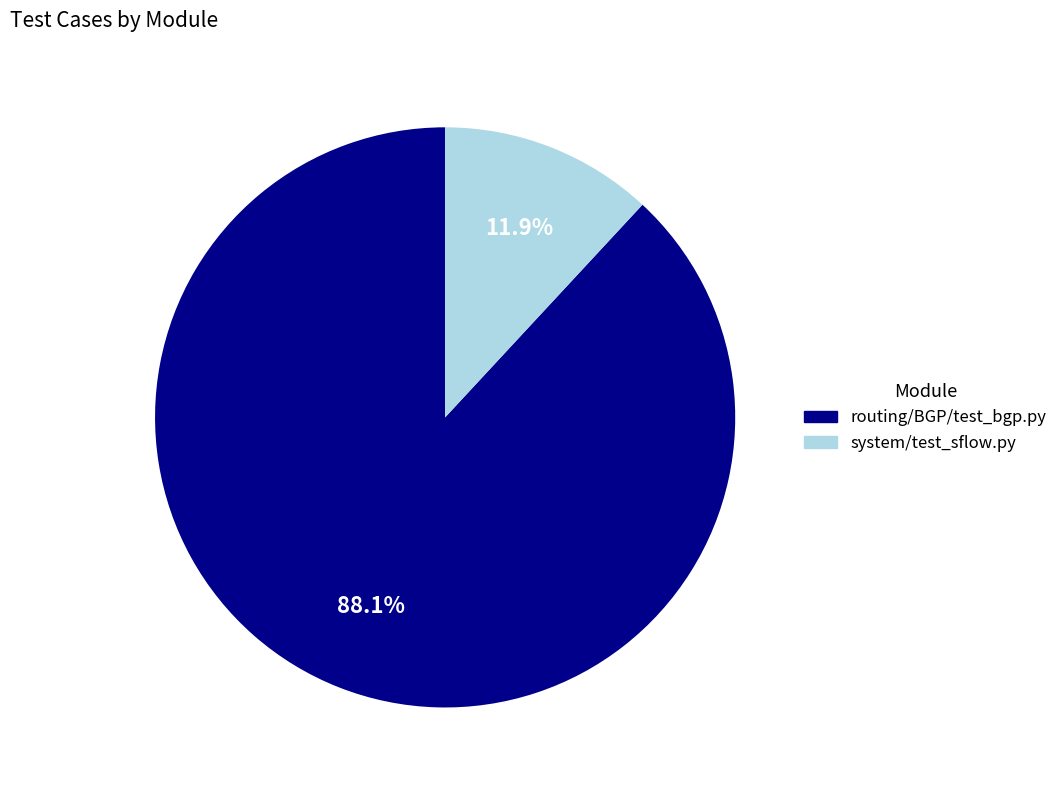

Which category has the biggest portion of the pie?

routing/BGP/test_bgp.py